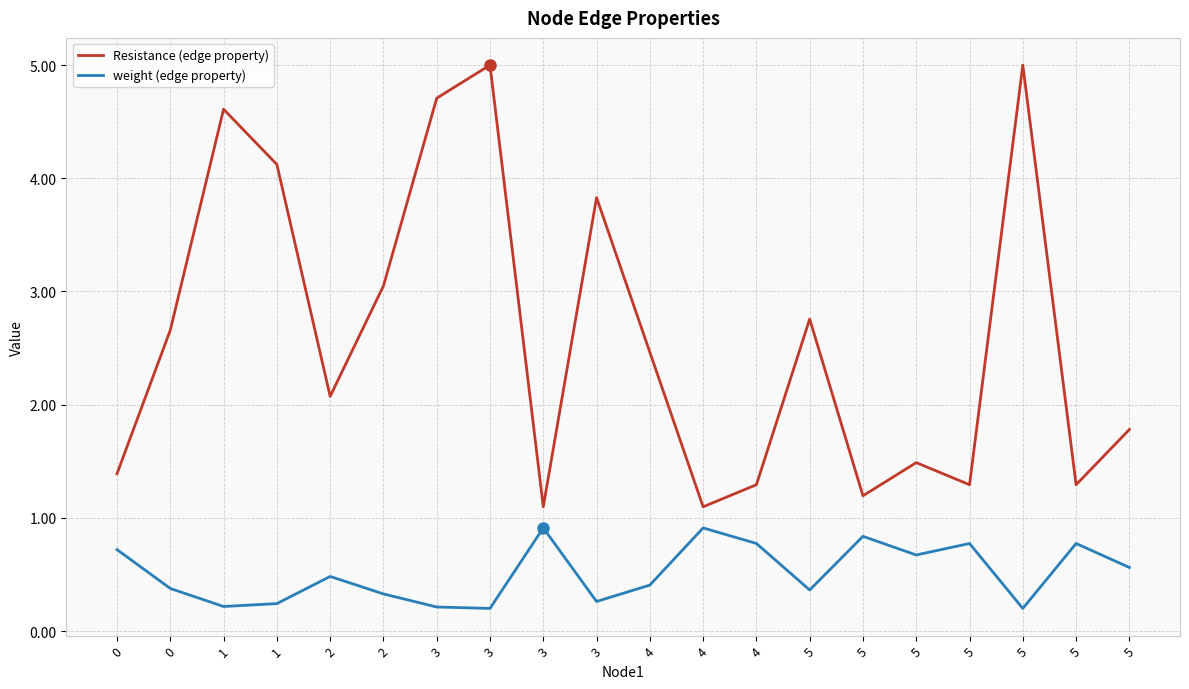

What are all the series names shown in the legend?

Resistance (edge property), weight (edge property)